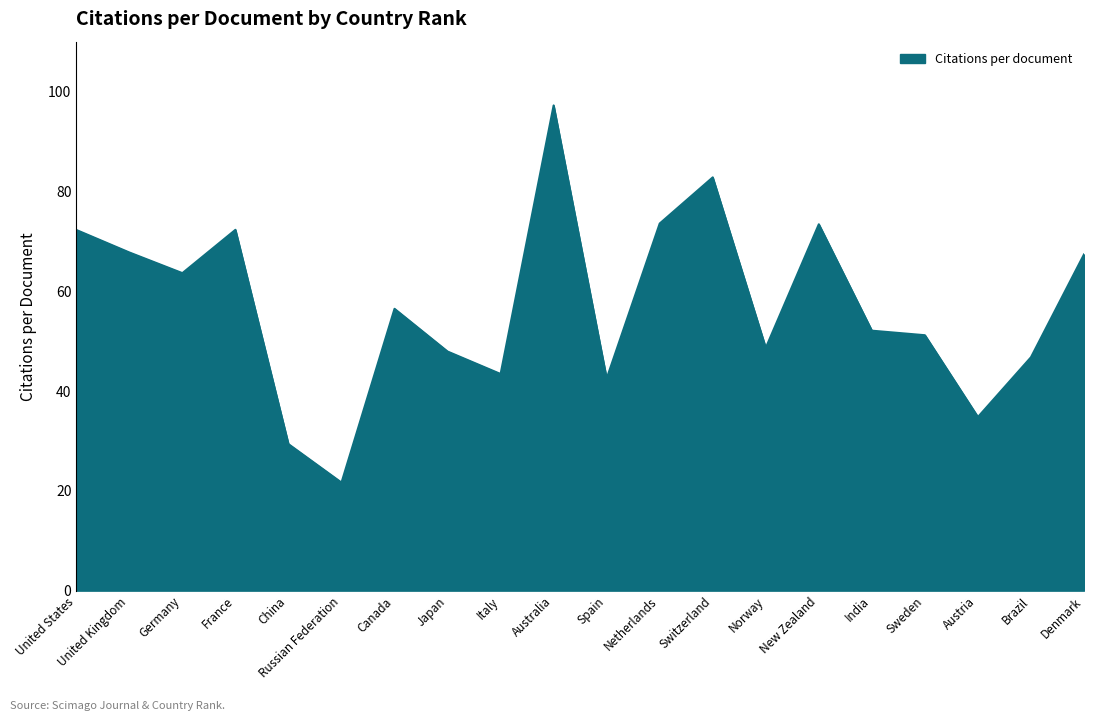

What position from the right is Norway?

7